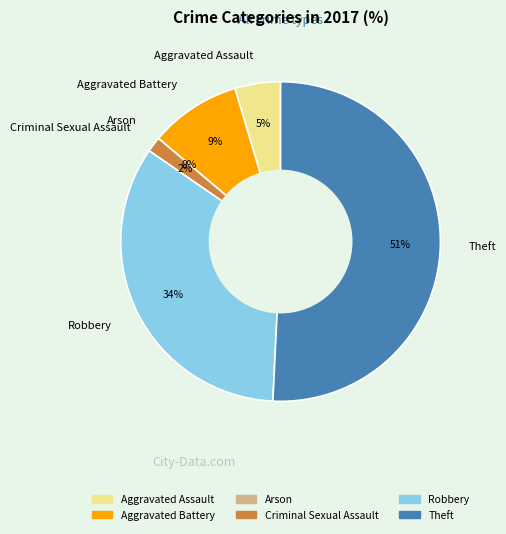

Is it true that Robbery is 34% of the pie?

True